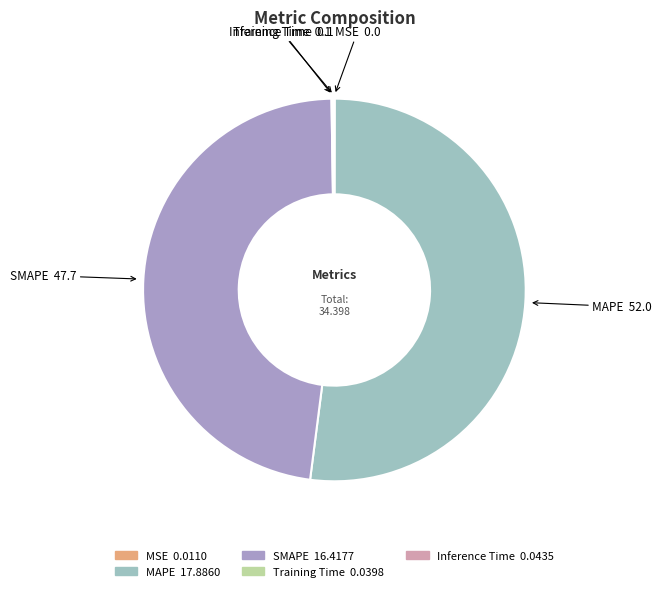

Approximately how many times larger is the value at MAPE compared to SMAPE?

1.1